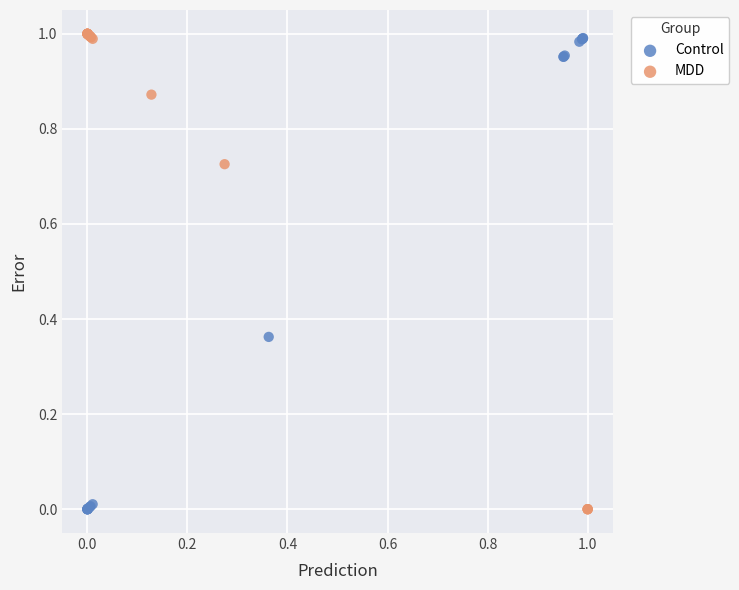

Which series has the widest spread of Y values?

MDD